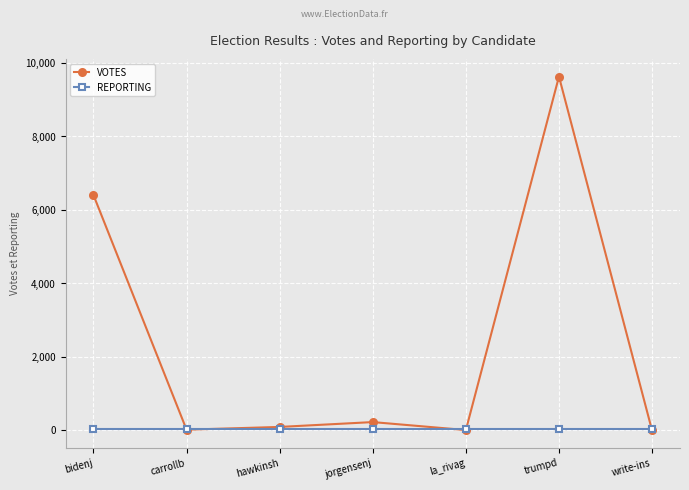

What is the difference between the highest and lowest values at write-ins?

49